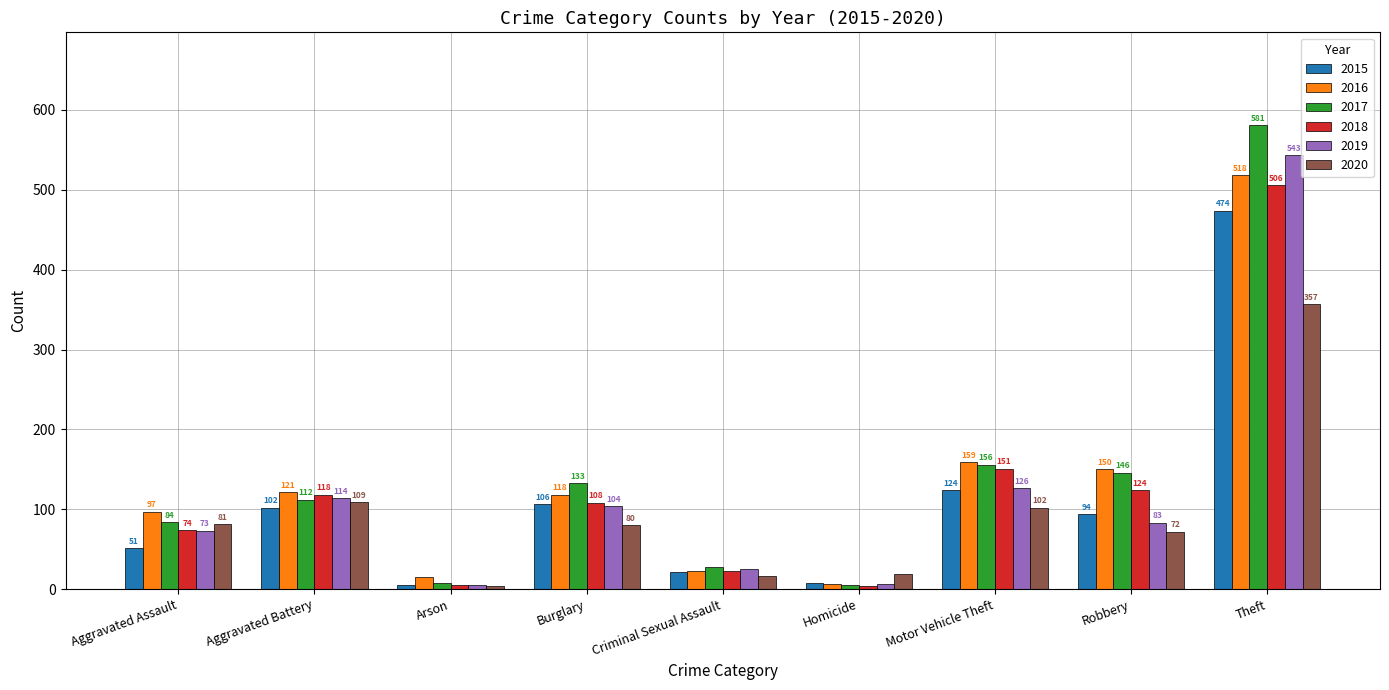

True or false: 2017 has a value of 187 at Aggravated Battery.

False